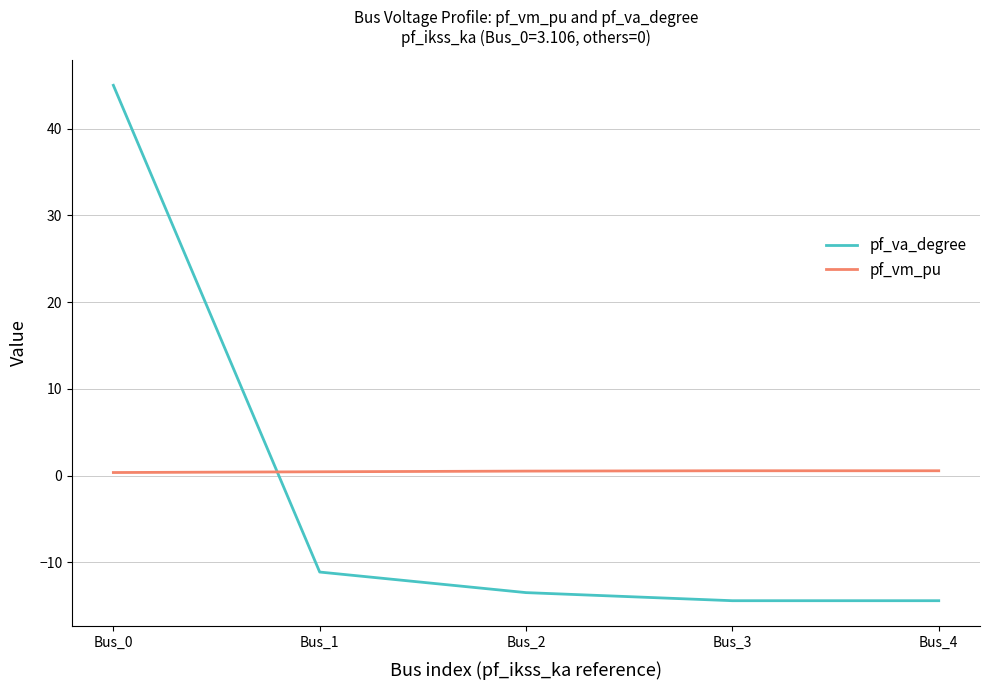

What is the difference between the second highest and second lowest values in the pf_vm_pu series?

0.1